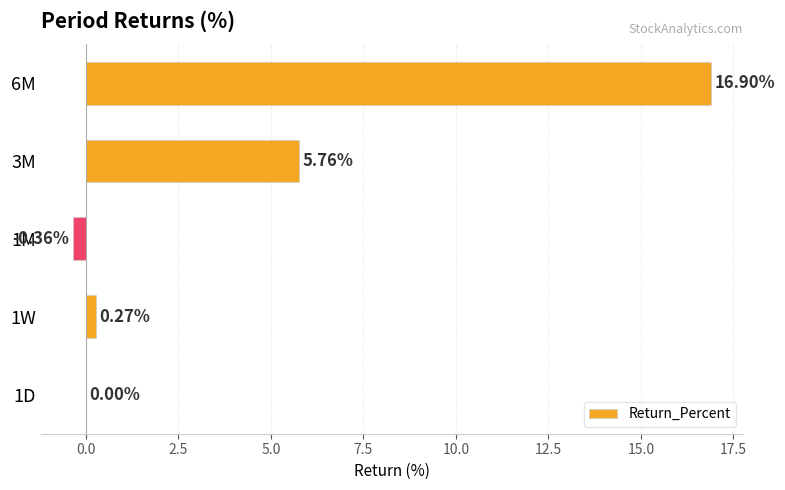

Which has a higher value, 3M or 1D?

3M